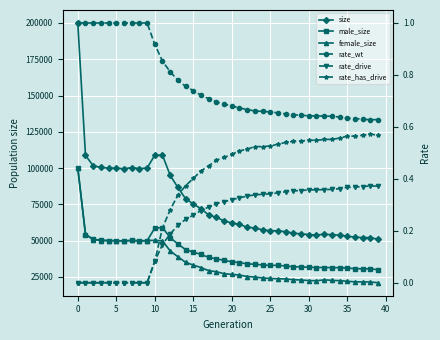

What is the value of the rate_wt point at the 32nd from the left?

0.6